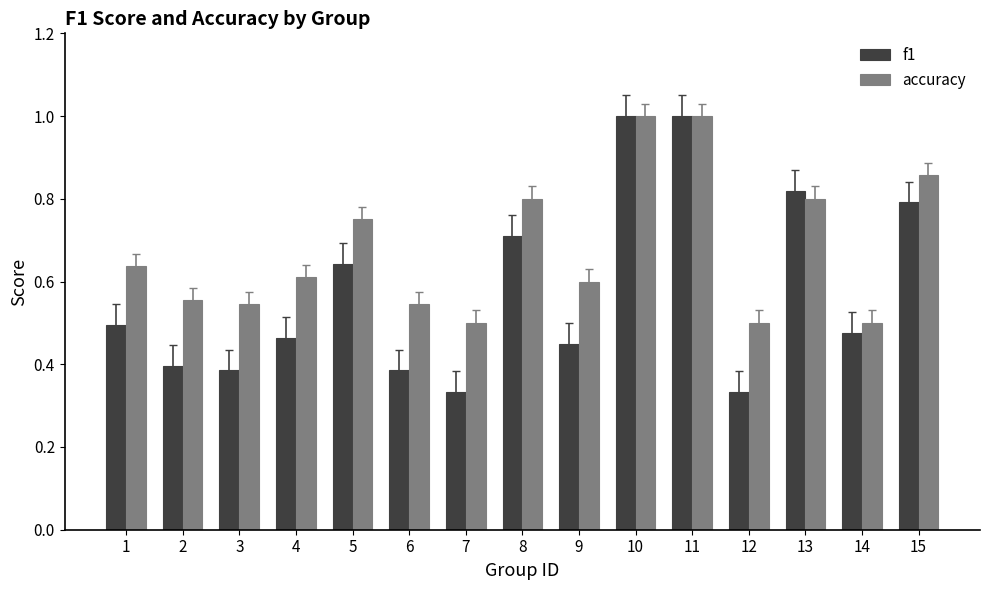

Rank the series by their average value, from lowest to highest.

f1, accuracy